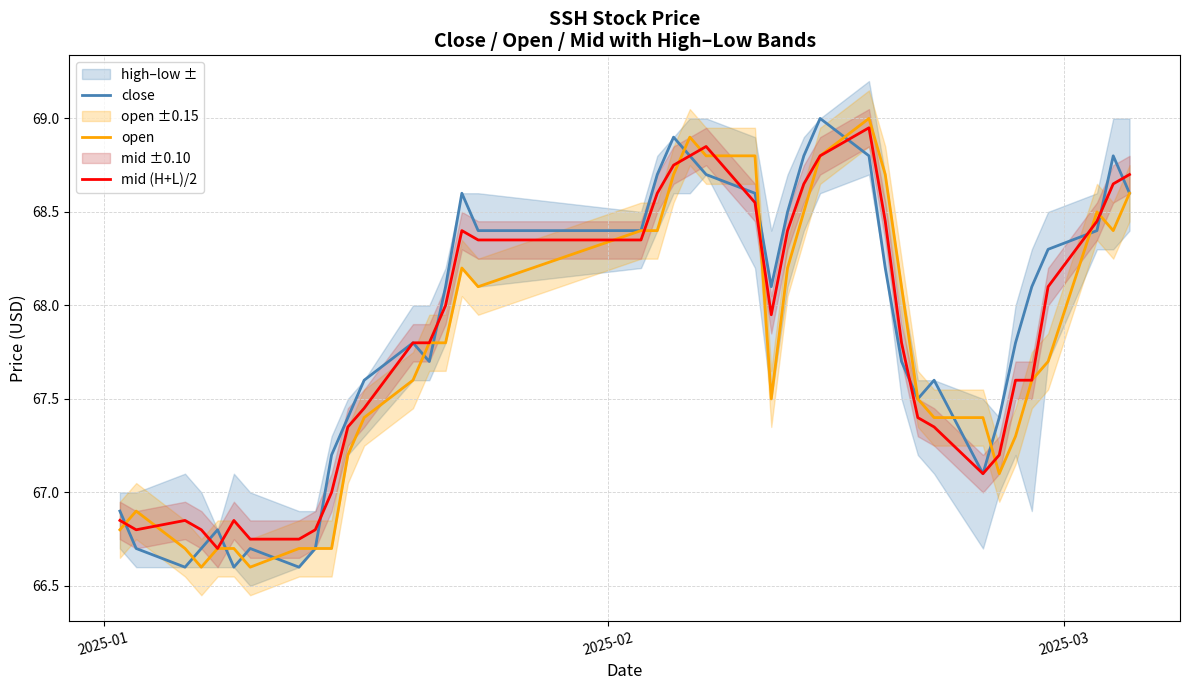

What is the minimum value for close?

66.6